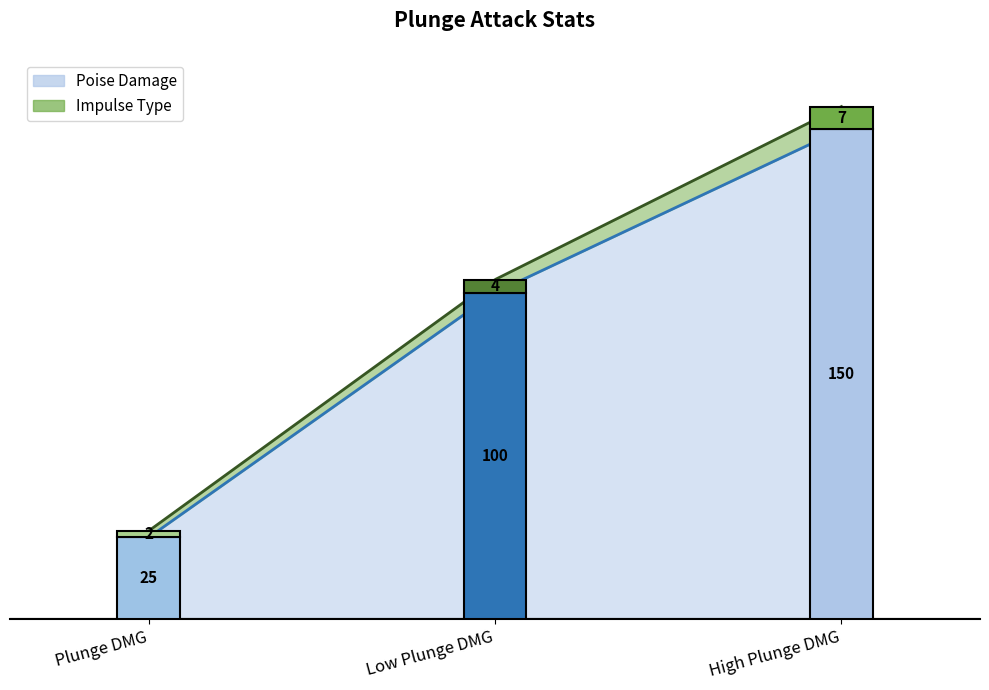

Rank the categories by Impulse Type value from lowest to highest.

Plunge DMG, Low Plunge DMG, High Plunge DMG